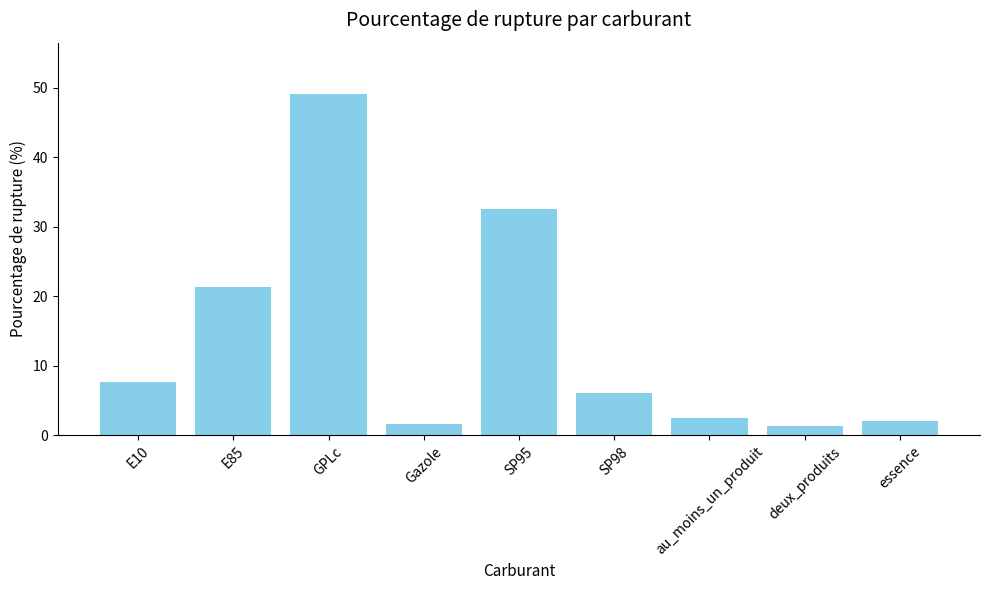

Count the number of data series in this chart.

1